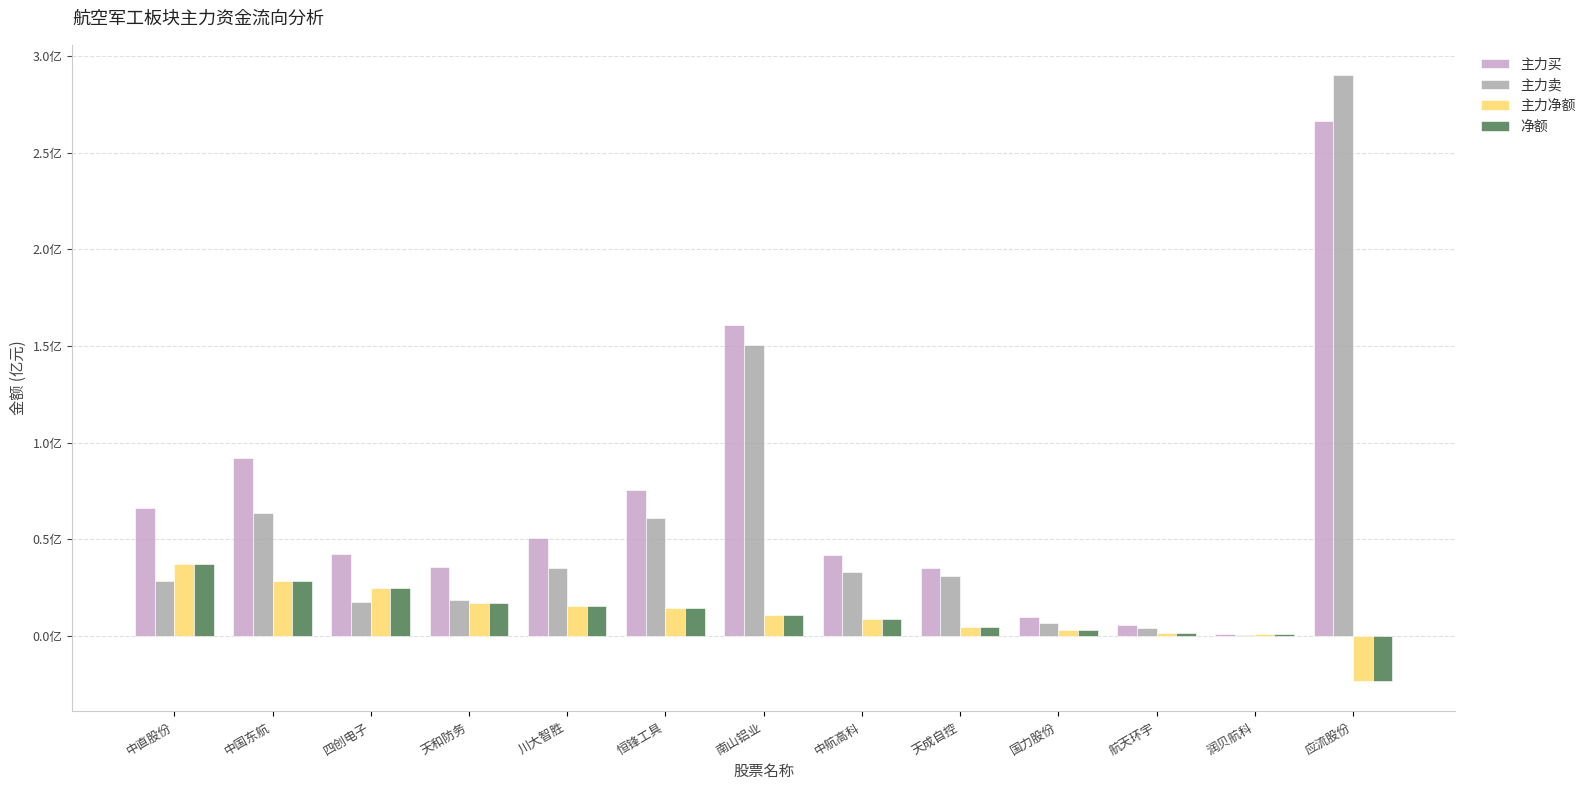

The value of 主力卖 at 中直股份 is 28582673. True or false?

True